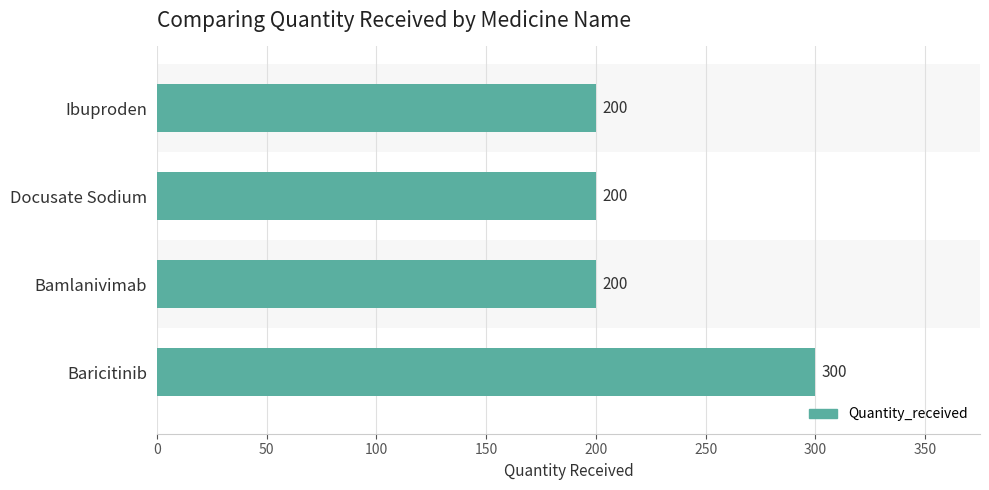

Reading bottom to top, transcribe all the data shown in this chart.

300	200	200	200